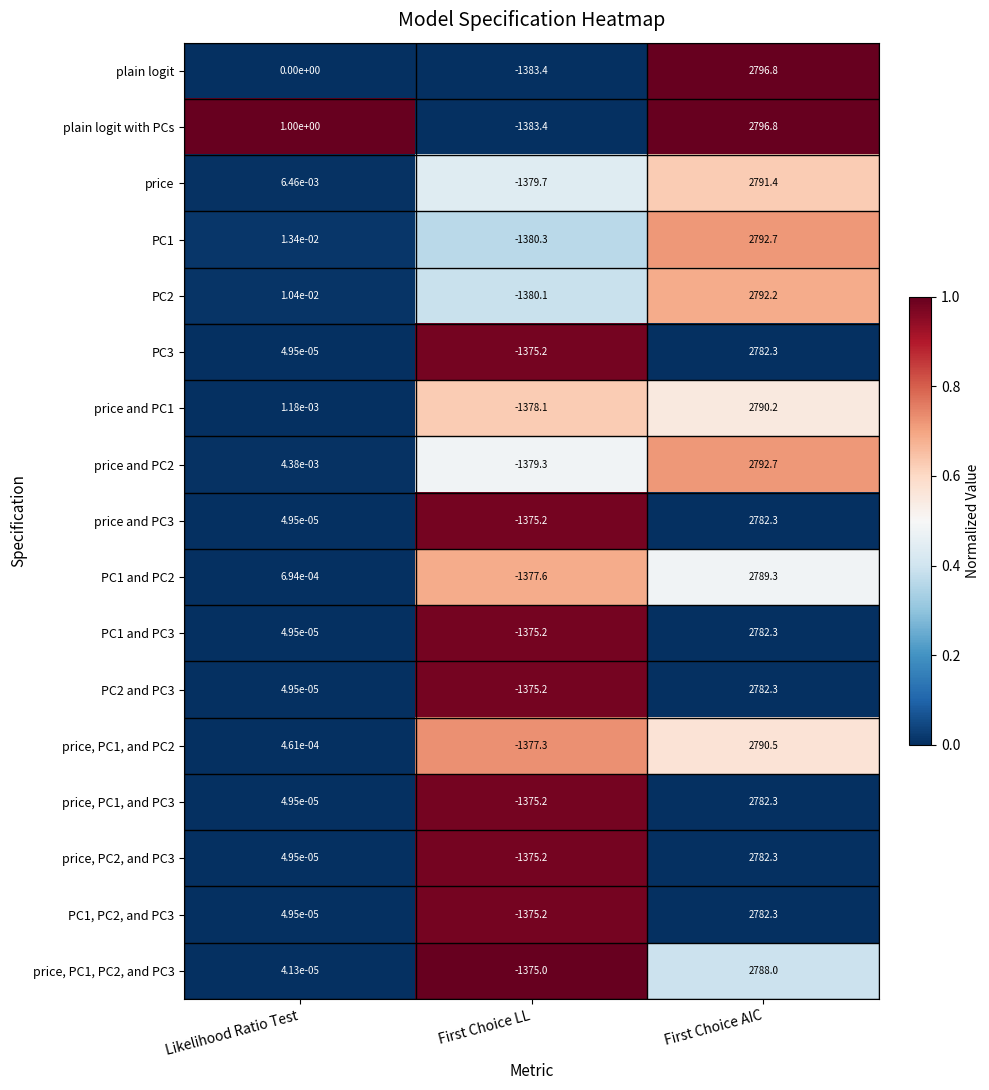

Is the value of PC2 and PC3 at First Choice AIC greater than the value of price at First Choice AIC?

No